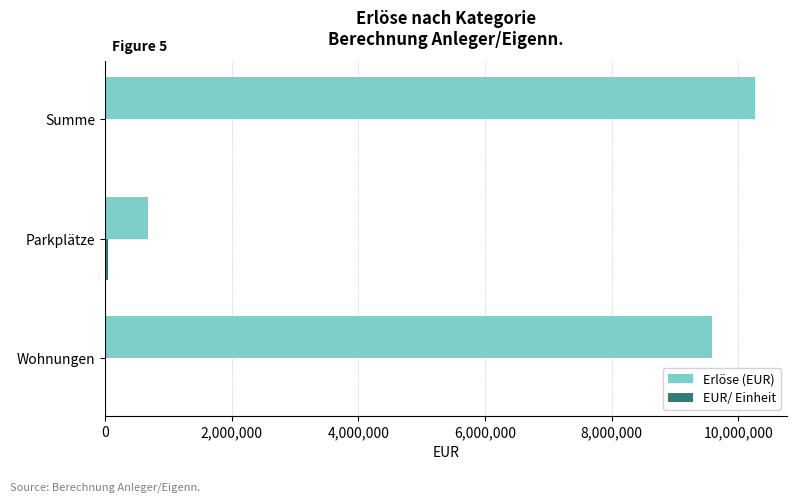

What is the greatest value displayed?

10259290